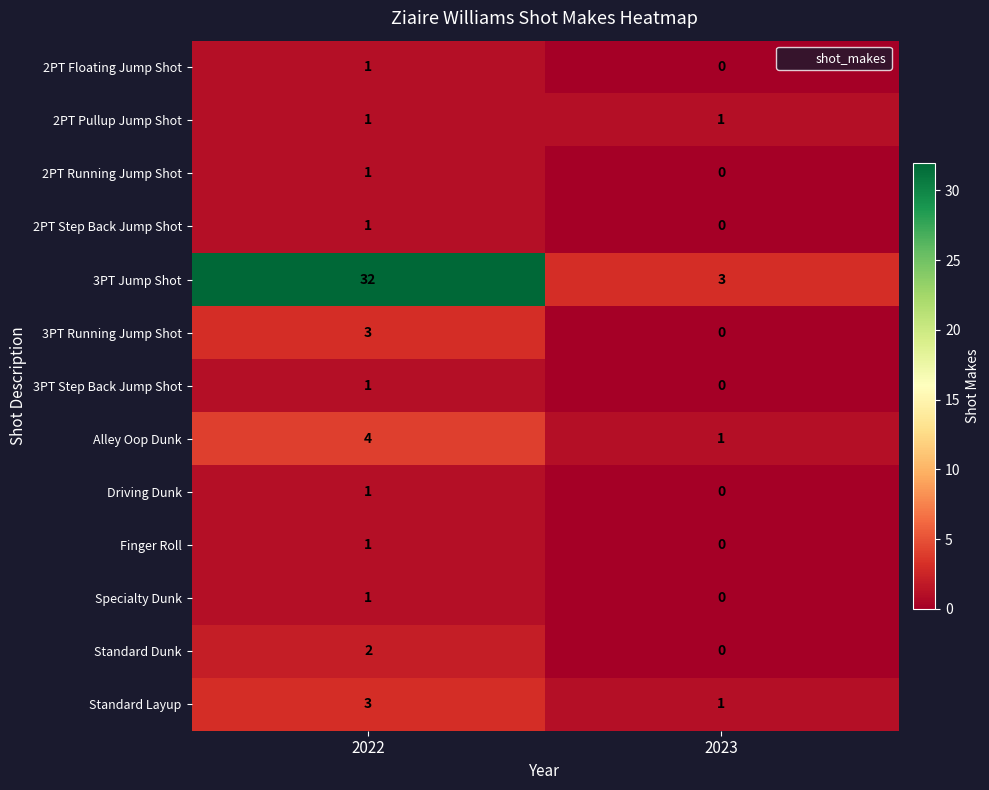

How many values in the Standard Layup series are below 3?

1